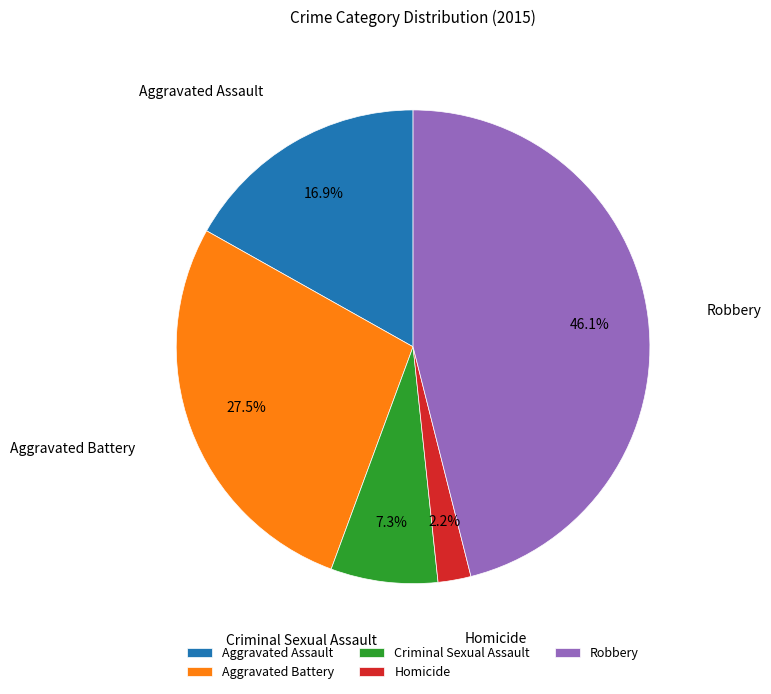

What is the largest slice in the pie chart?

Robbery